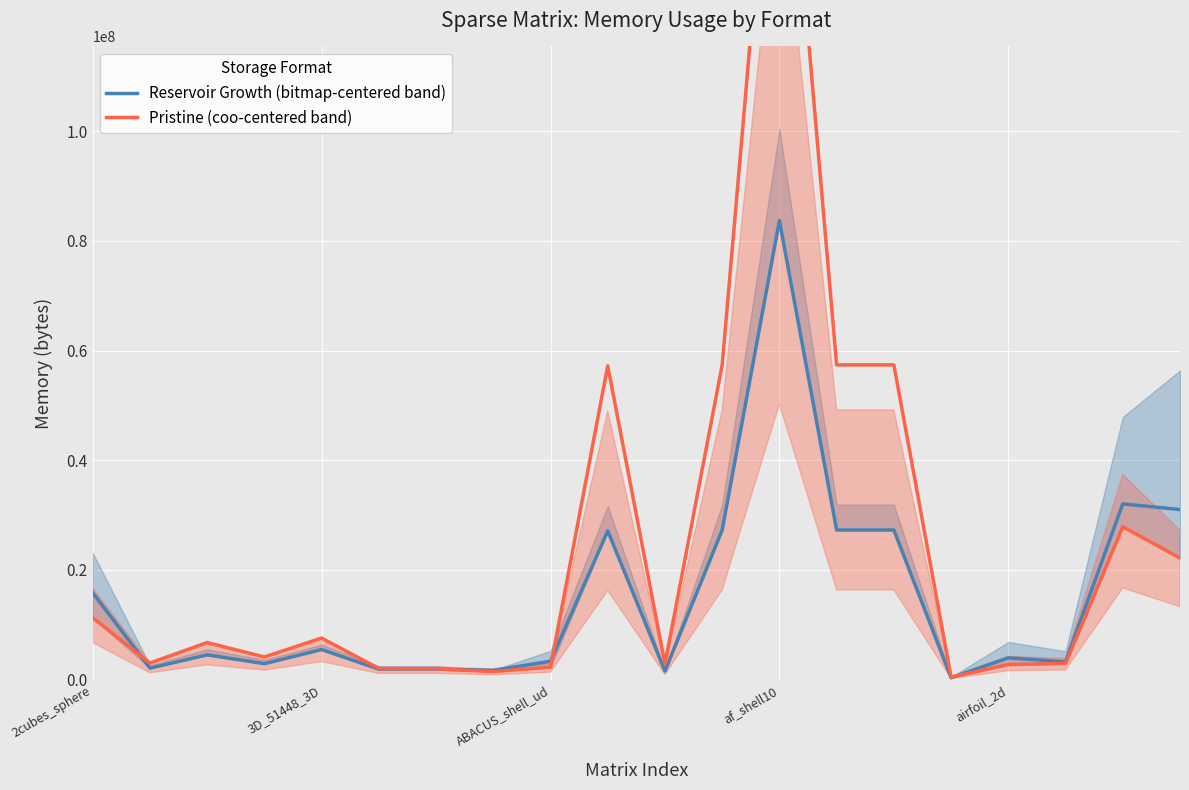

What is the difference between the second highest and second lowest values in the Pristine (coo-centered band) series?

55888017